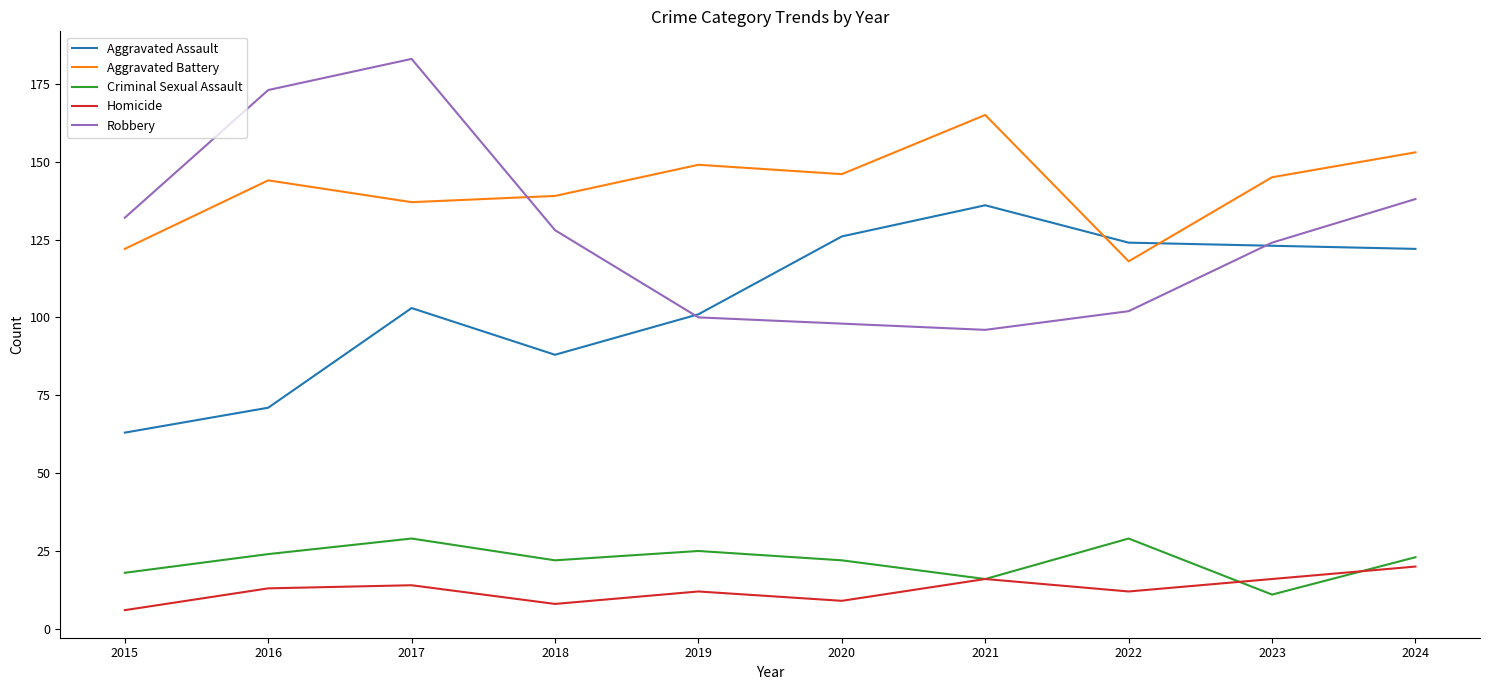

At which category is the sum across all series the highest?

2017